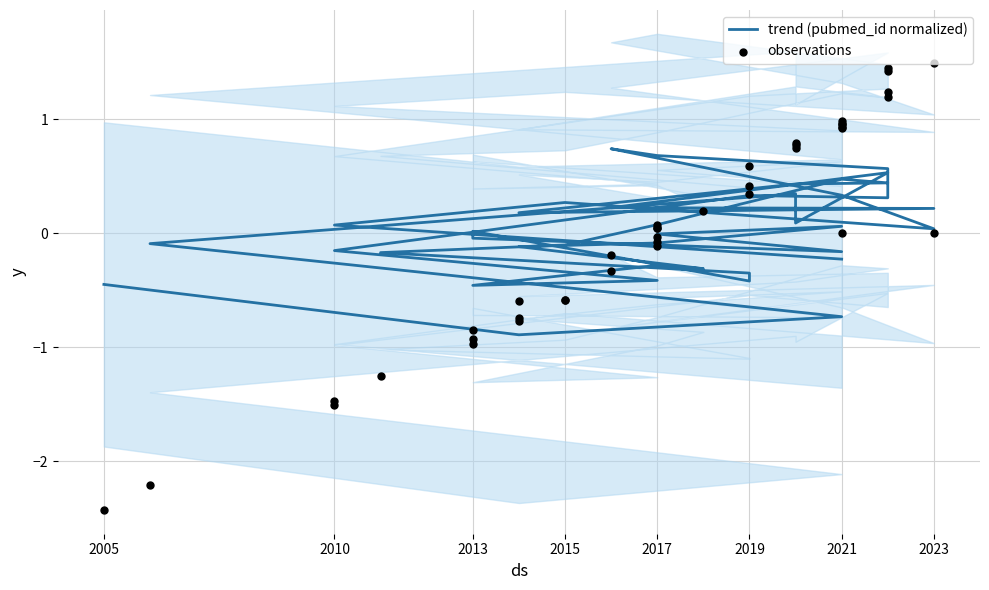

Which series contains the highest Y value?

observations